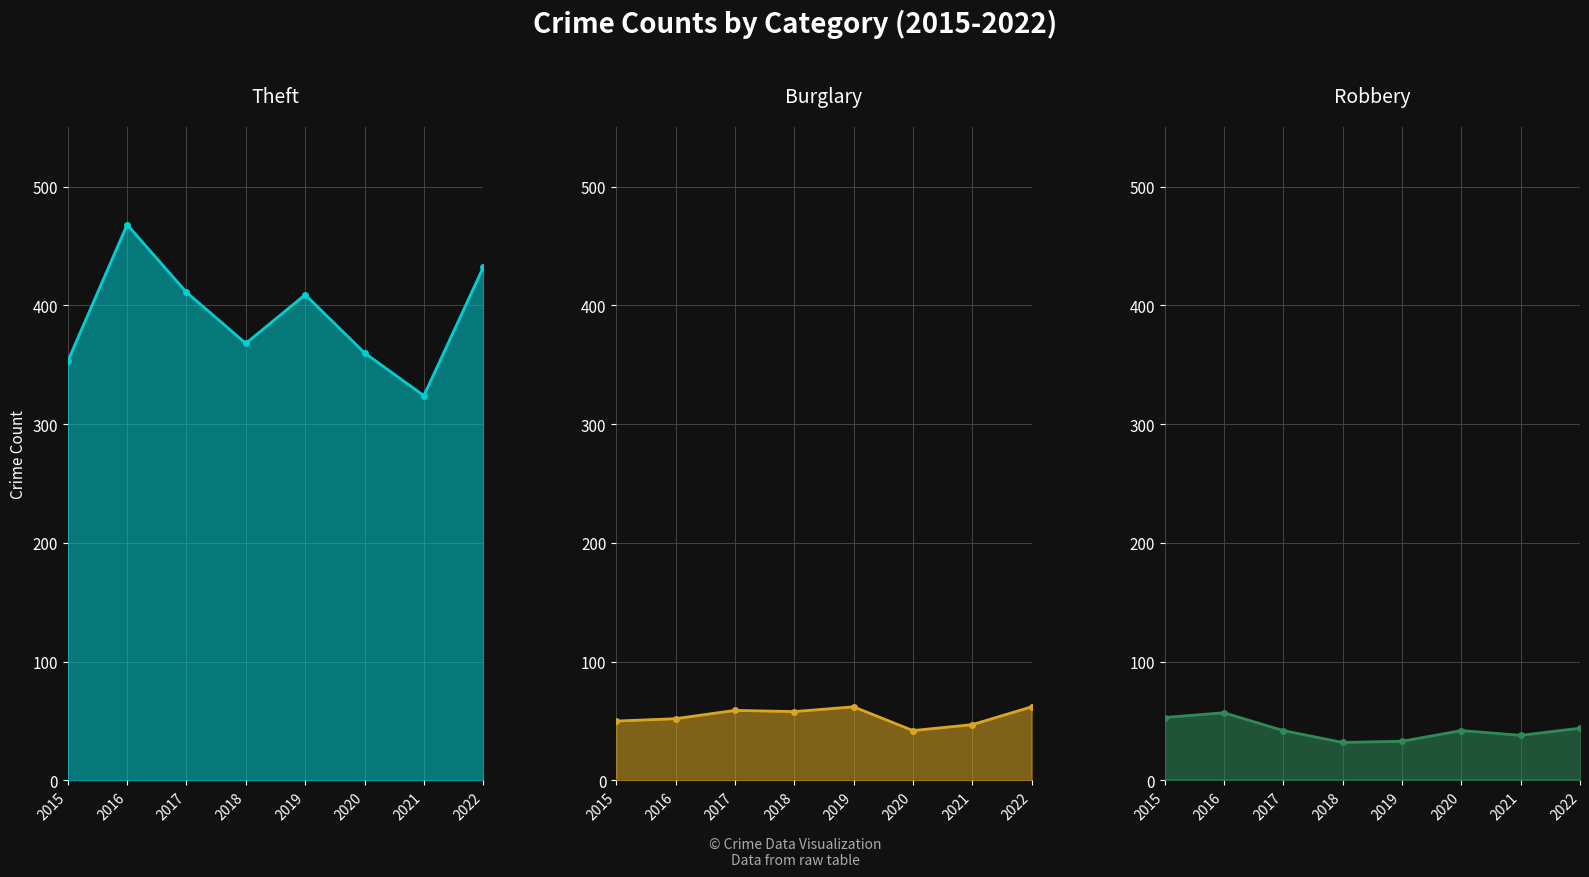

How many data points in Robbery are above 42?

3